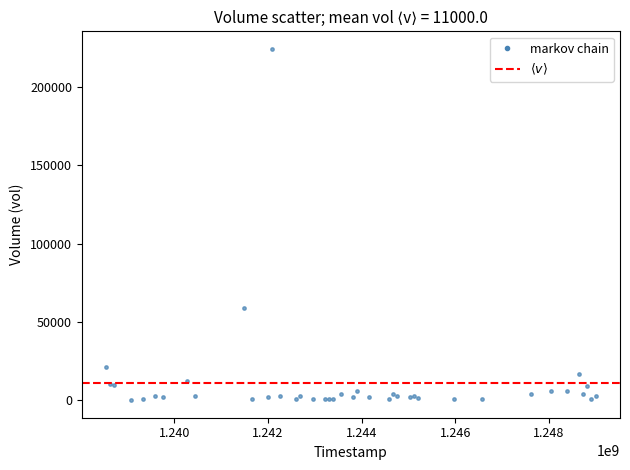

What Y value in the scatter plot is closest to 112100?

59000